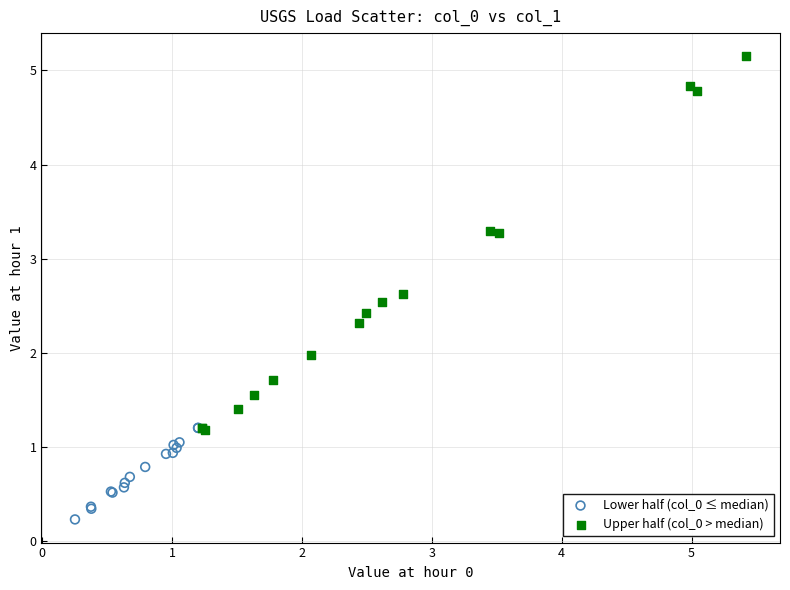

Which series contains the lowest Y value?

Lower half (col_0 ≤ median)